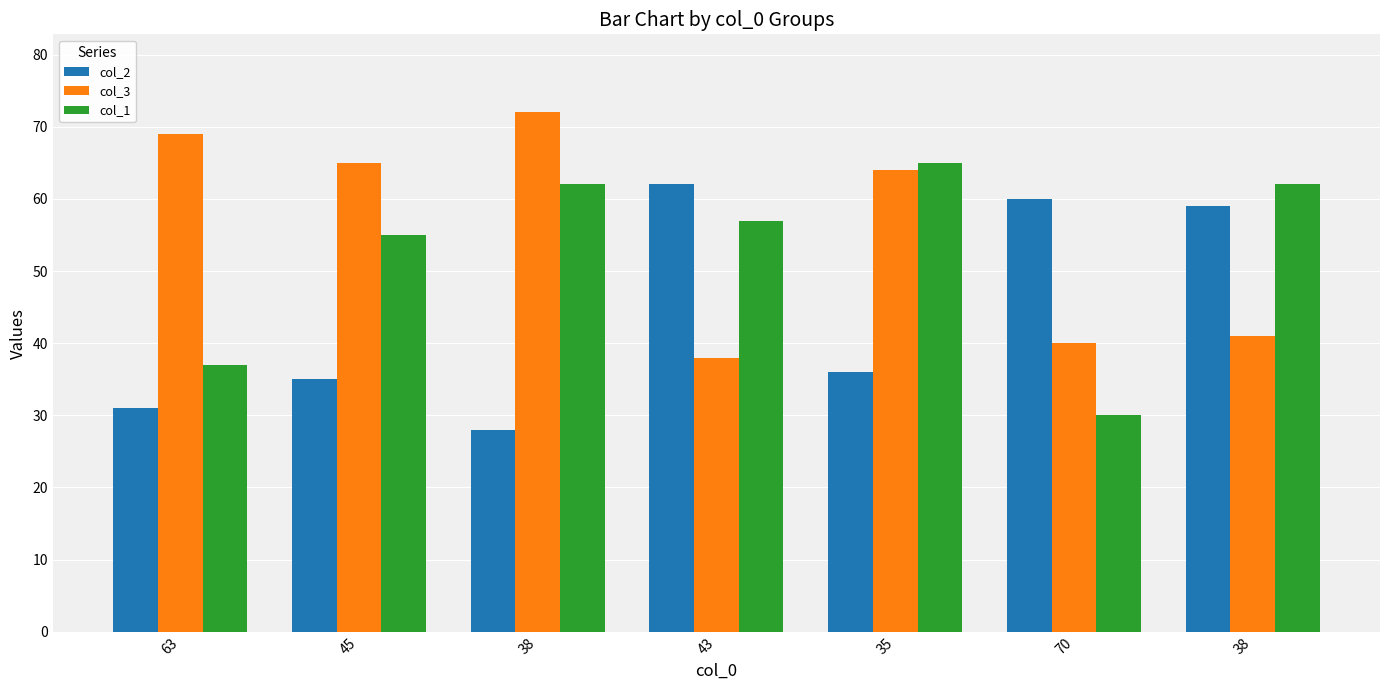

How many categories are shown in the chart?

7